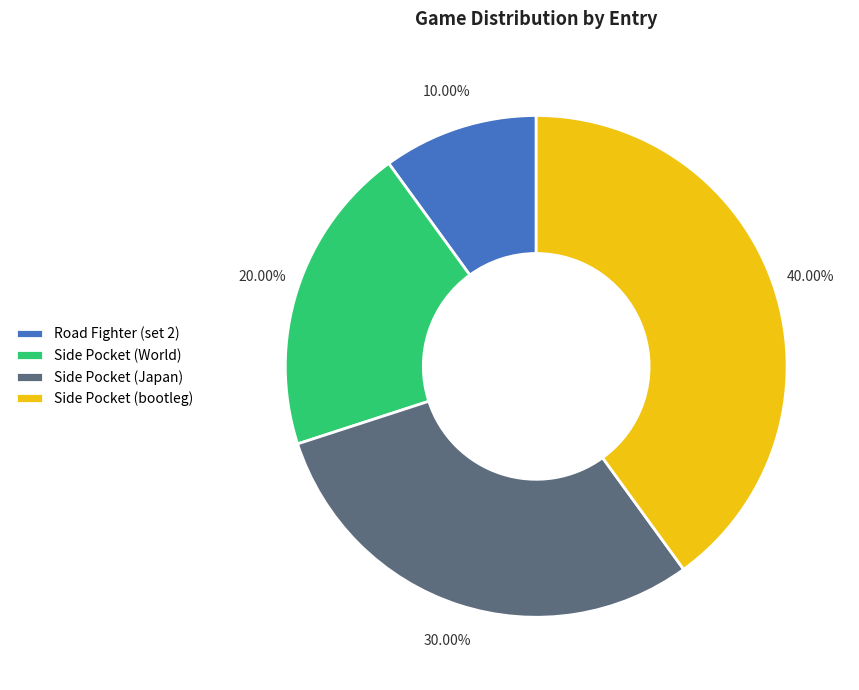

To the nearest percent, what portion does Side Pocket (World) represent?

20%